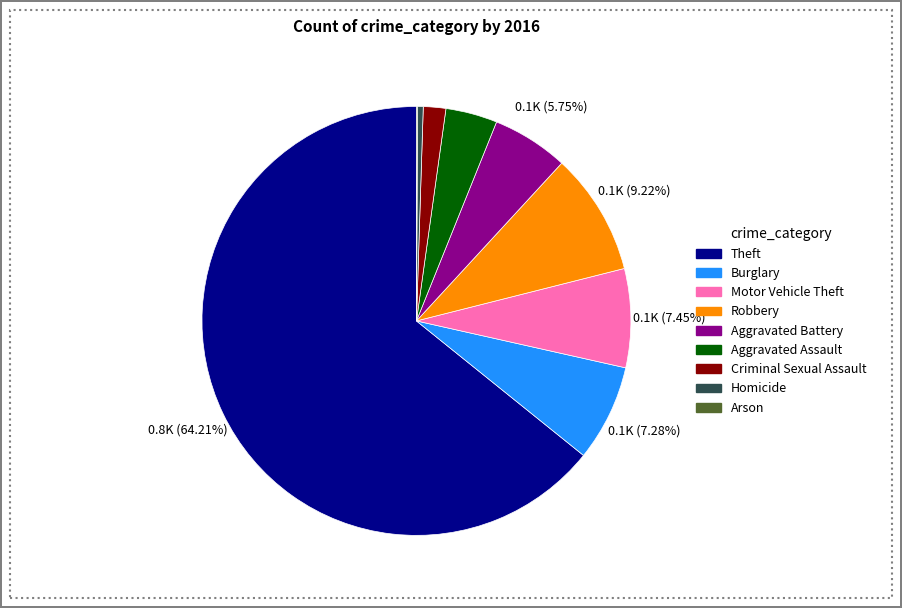

To the nearest percent, what is the difference between the largest and smallest slice percentages?

64%